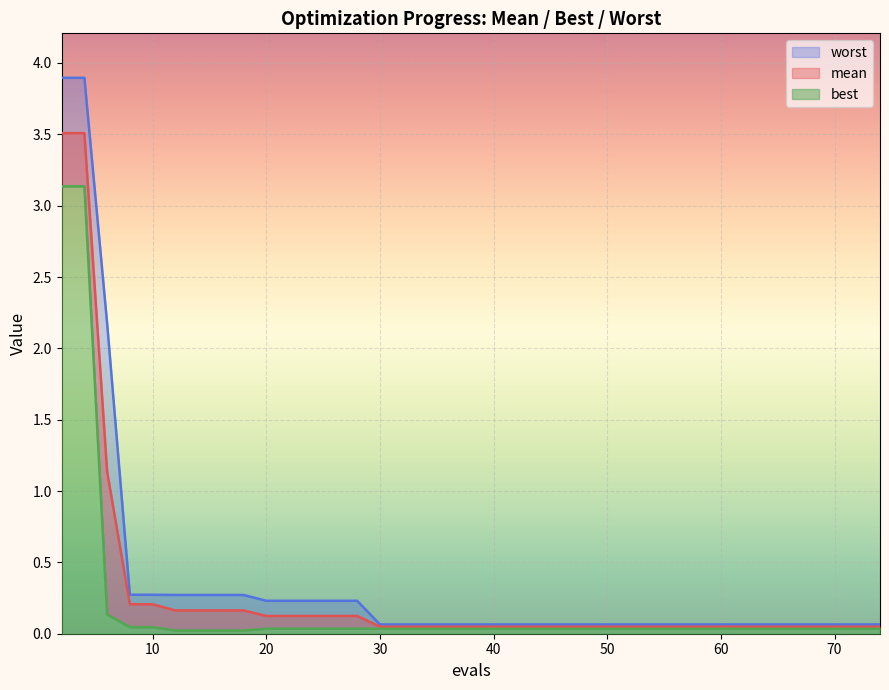

Is the value of mean at 16 greater than the value of worst at 18?

No